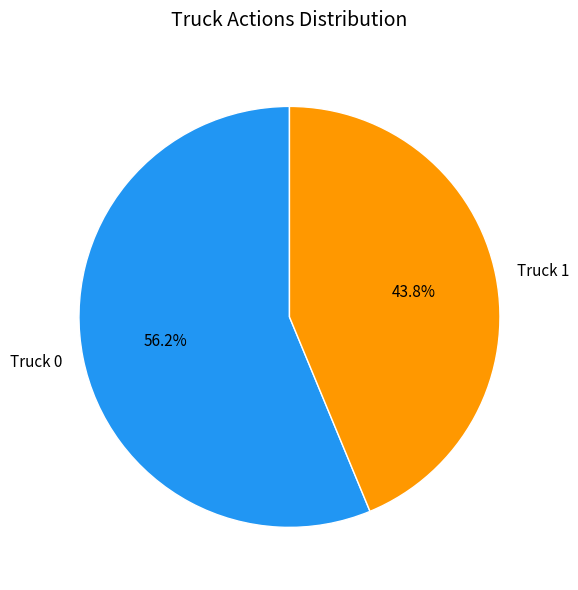

What is the ratio of the value at Truck 1 to the value at Truck 0?

0.8